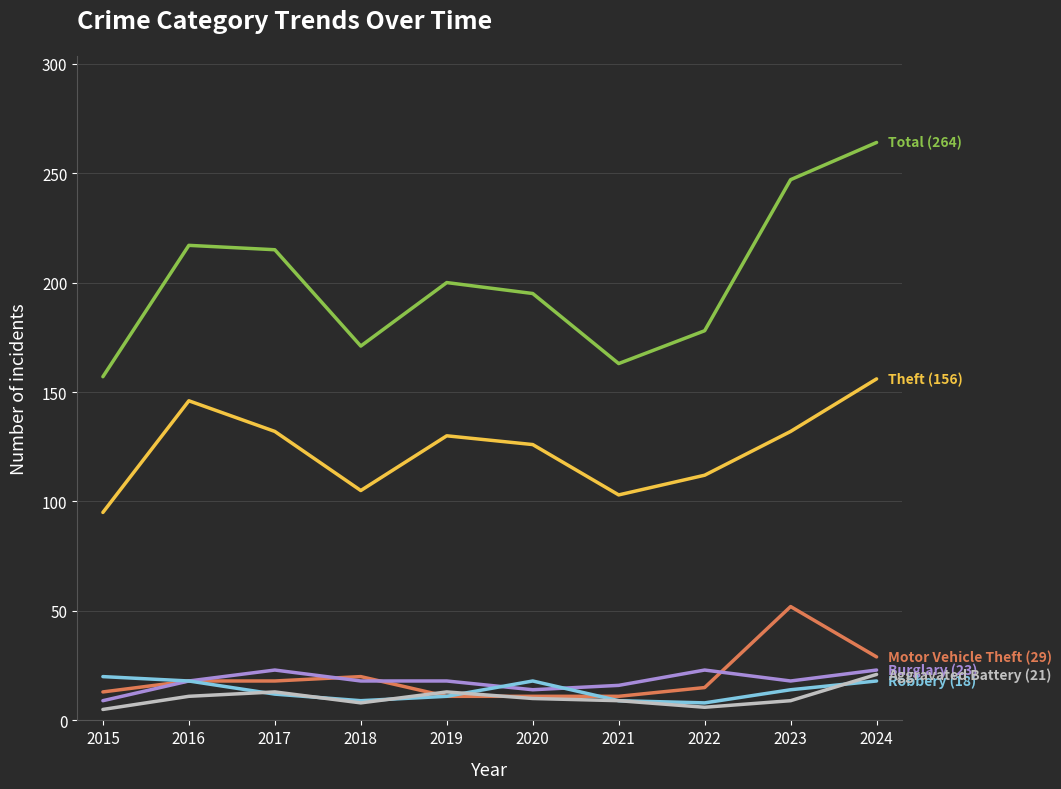

What is the difference between the highest and lowest values at 2020?

185